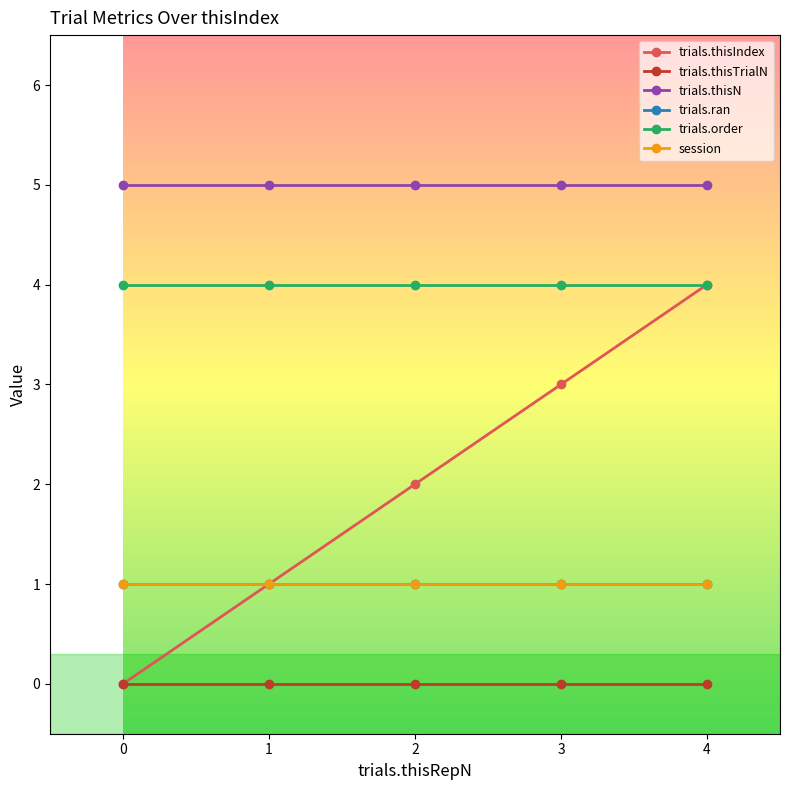

Is this an area chart (filled region under the line)?

No